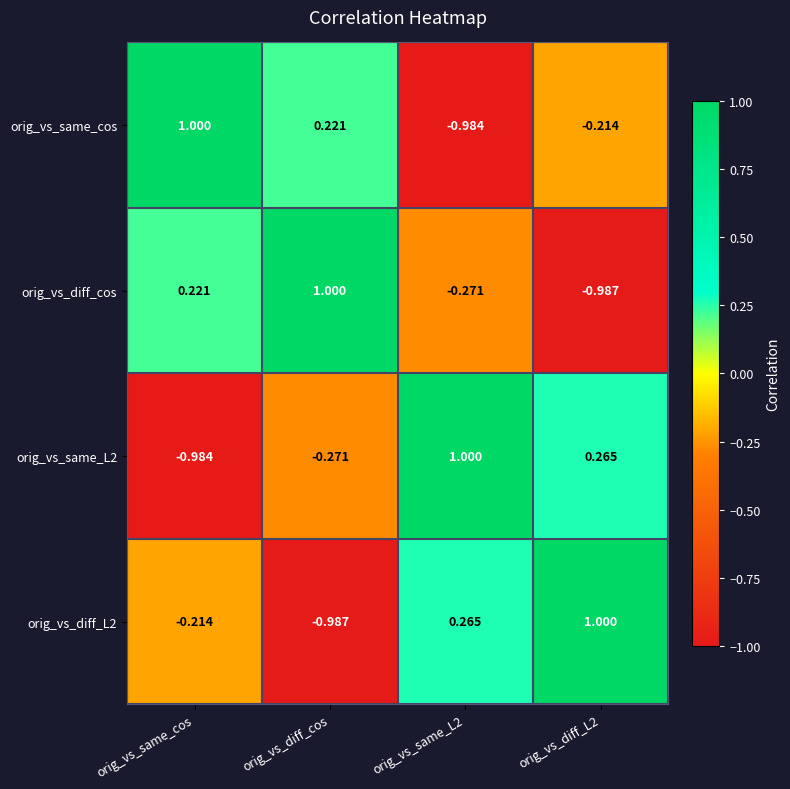

How many series are shown in this chart?

4